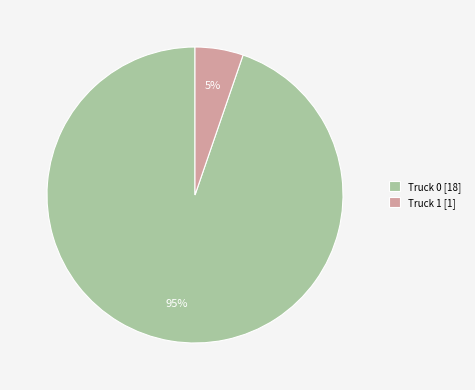

To the nearest percent, what portion does Truck 1 represent?

5%